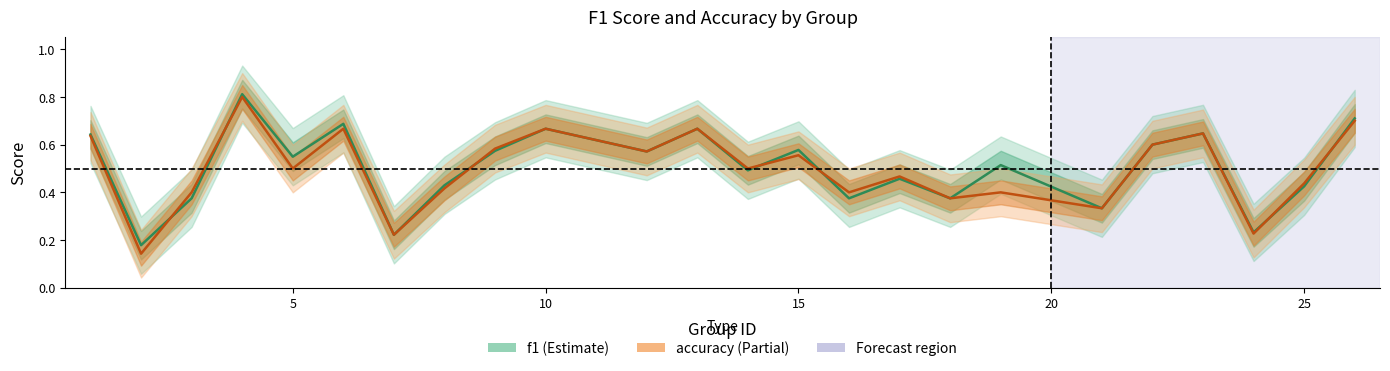

Which series ends up on top after the final intersection of accuracy and f1?

f1